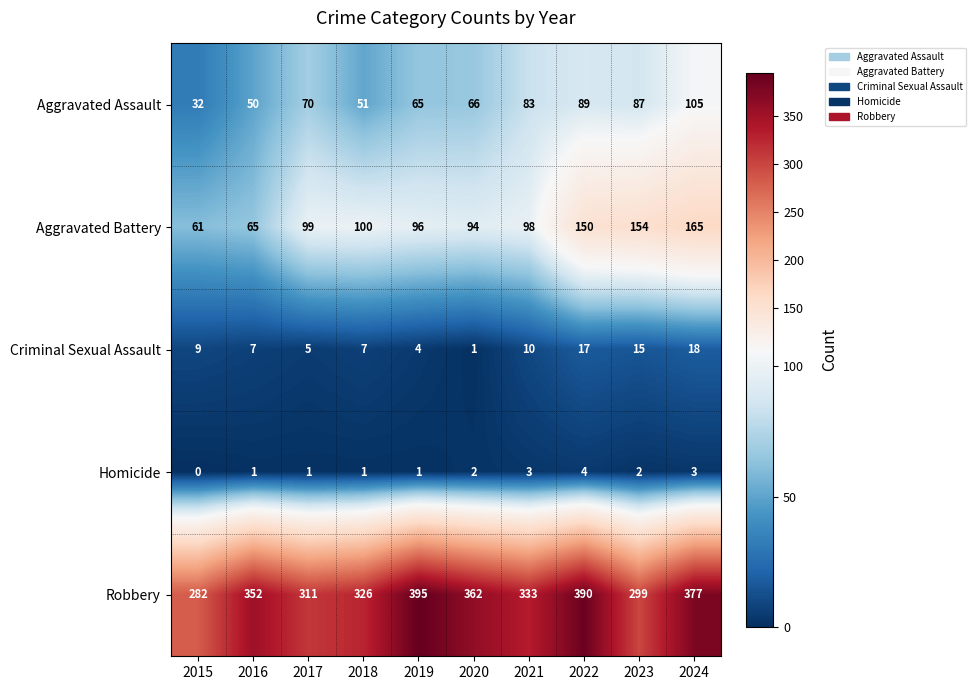

At how many categories does at least one series exceed 273?

10